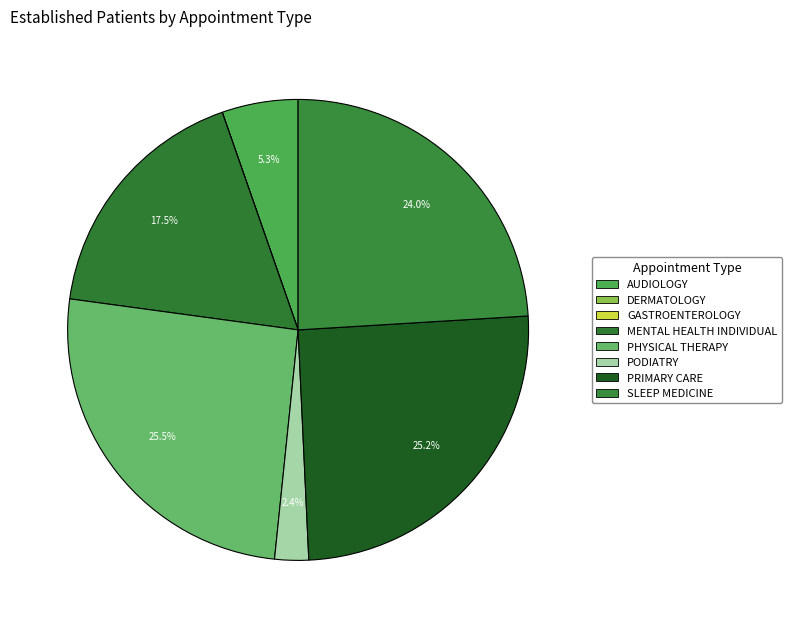

Combined, do MENTAL HEALTH INDIVIDUAL and AUDIOLOGY account for over 50%?

No